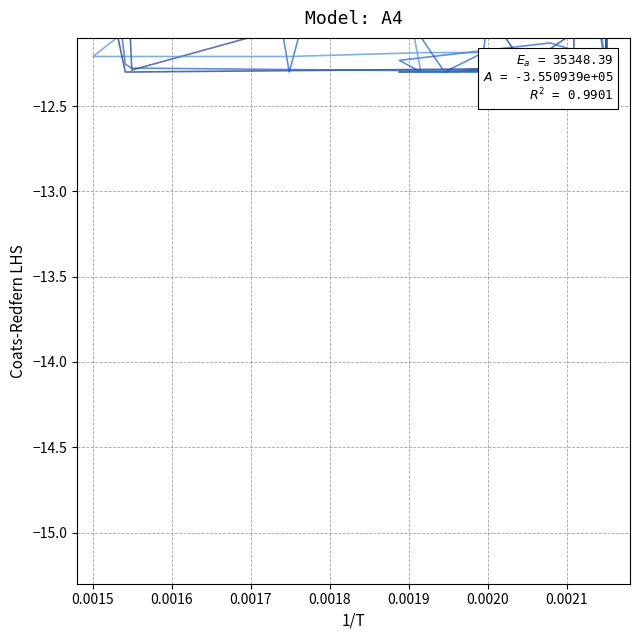

What is the smallest value displayed?

-12.3